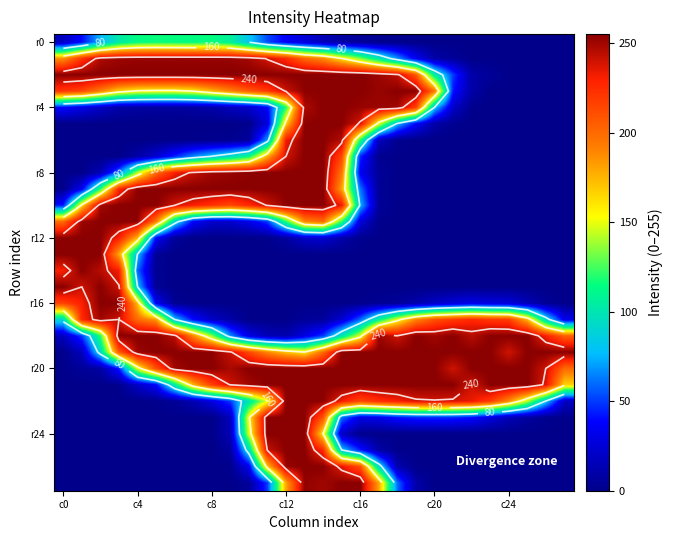

What is the sum of all r24 values?

1105